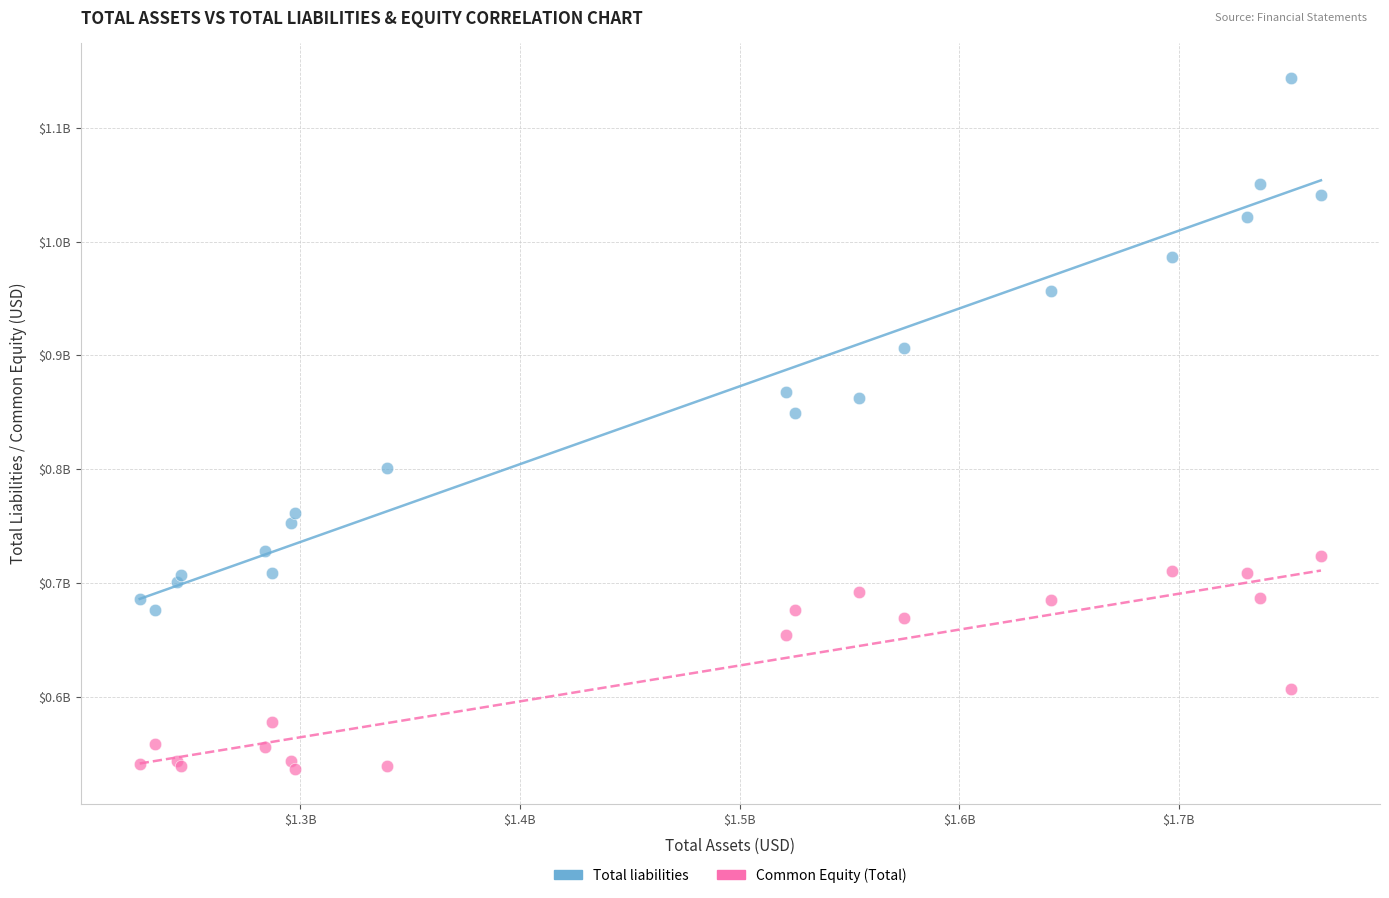

Which series reaches the minimum Y coordinate?

Common Equity (Total)